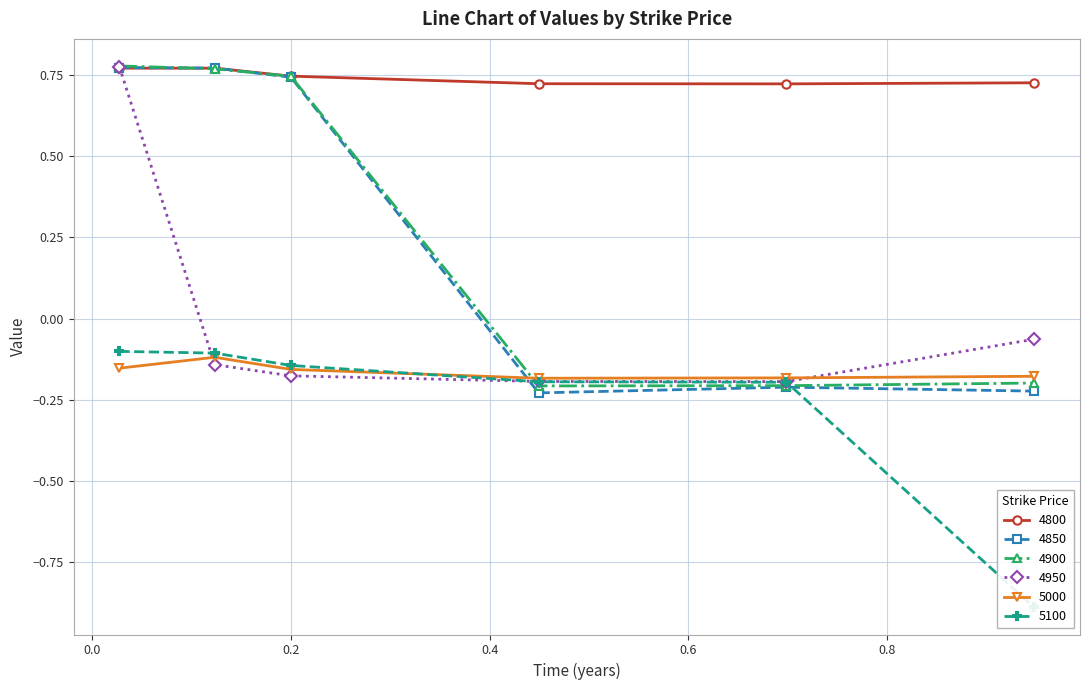

How many 4850 values are between 0 and 1?

3